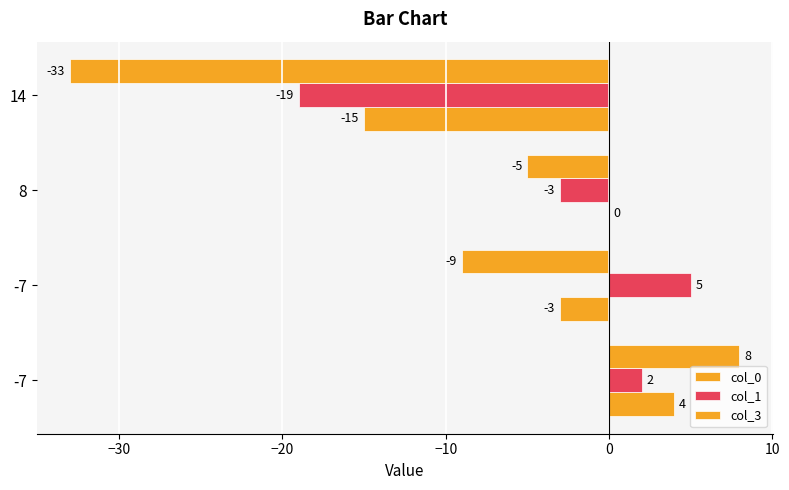

How many distinct data groups are displayed?

3